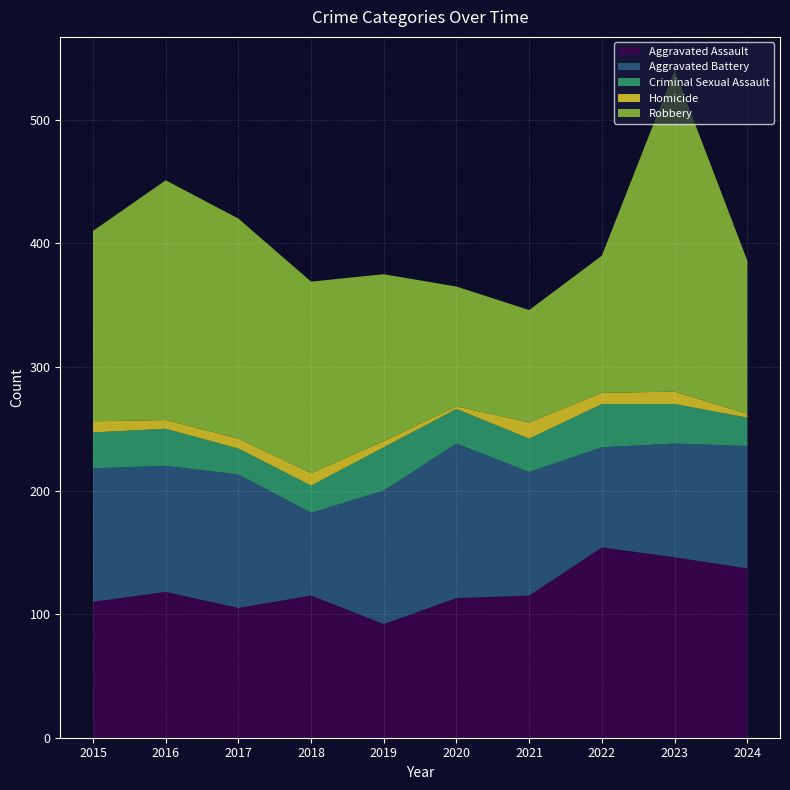

Reading left to right, extract all data points from this chart.

Aggravated Assault: 2015=110	2016=118	2017=105	2018=115	2019=92	2020=113	2021=115	2022=154	2023=146	2024=137
Aggravated Battery: 2015=108	2016=102	2017=108	2018=67	2019=108	2020=125	2021=100	2022=81	2023=92	2024=99
Criminal Sexual Assault: 2015=29	2016=30	2017=21	2018=22	2019=35	2020=28	2021=27	2022=35	2023=32	2024=23
Homicide: 2015=9	2016=7	2017=8	2018=10	2019=5	2020=2	2021=13	2022=9	2023=10	2024=3
Robbery: 2015=154	2016=194	2017=178	2018=155	2019=135	2020=97	2021=91	2022=111	2023=260	2024=124